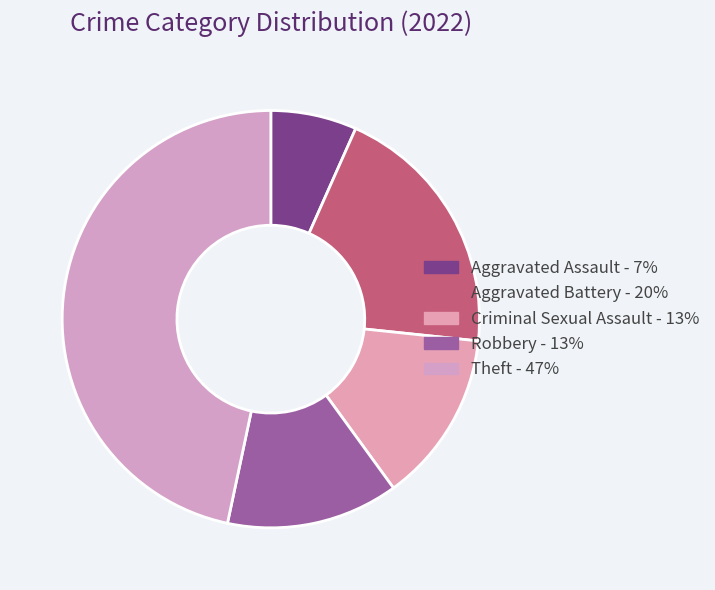

The Criminal Sexual Assault slice represents 26% of the pie. True or false?

False